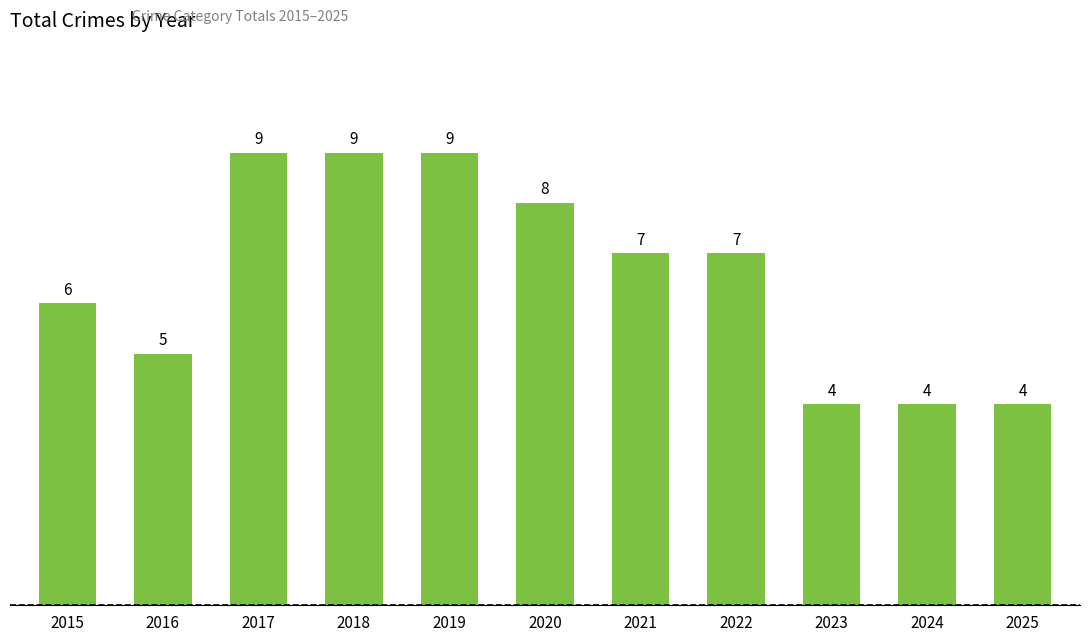

Count the number of data series in this chart.

1